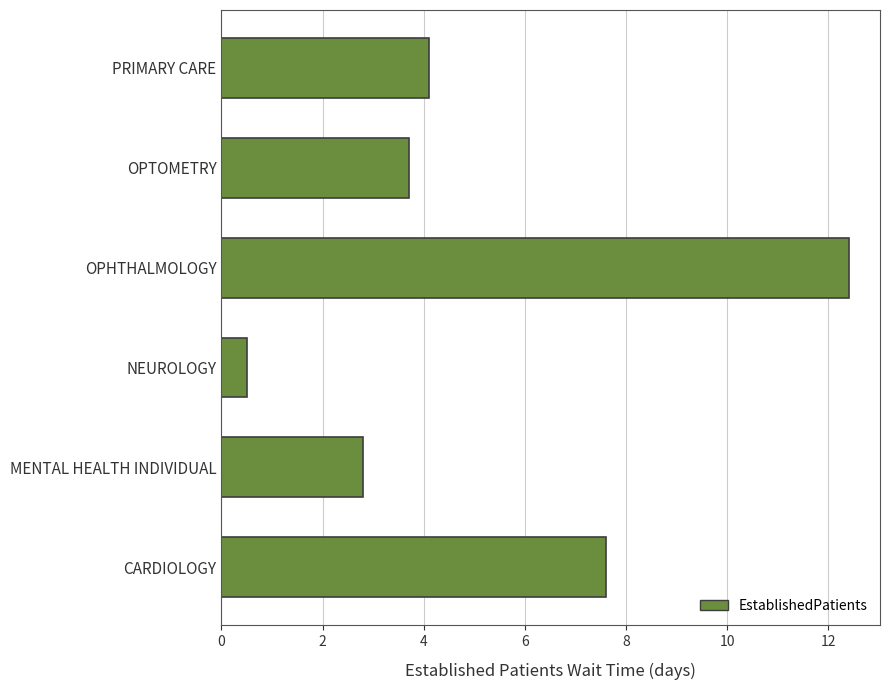

What is the ratio of the value at CARDIOLOGY to the value at OPHTHALMOLOGY?

0.6